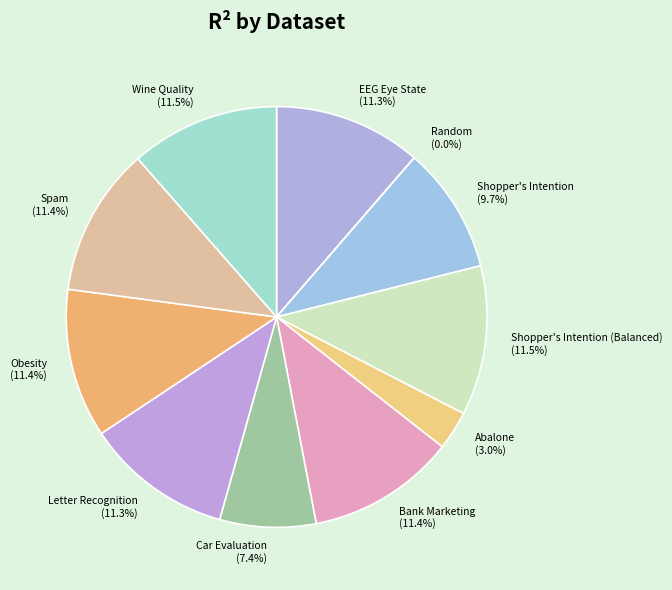

Between Wine Quality (11.5%) and Car Evaluation (7.4%), which is larger?

Wine Quality (11.5%)